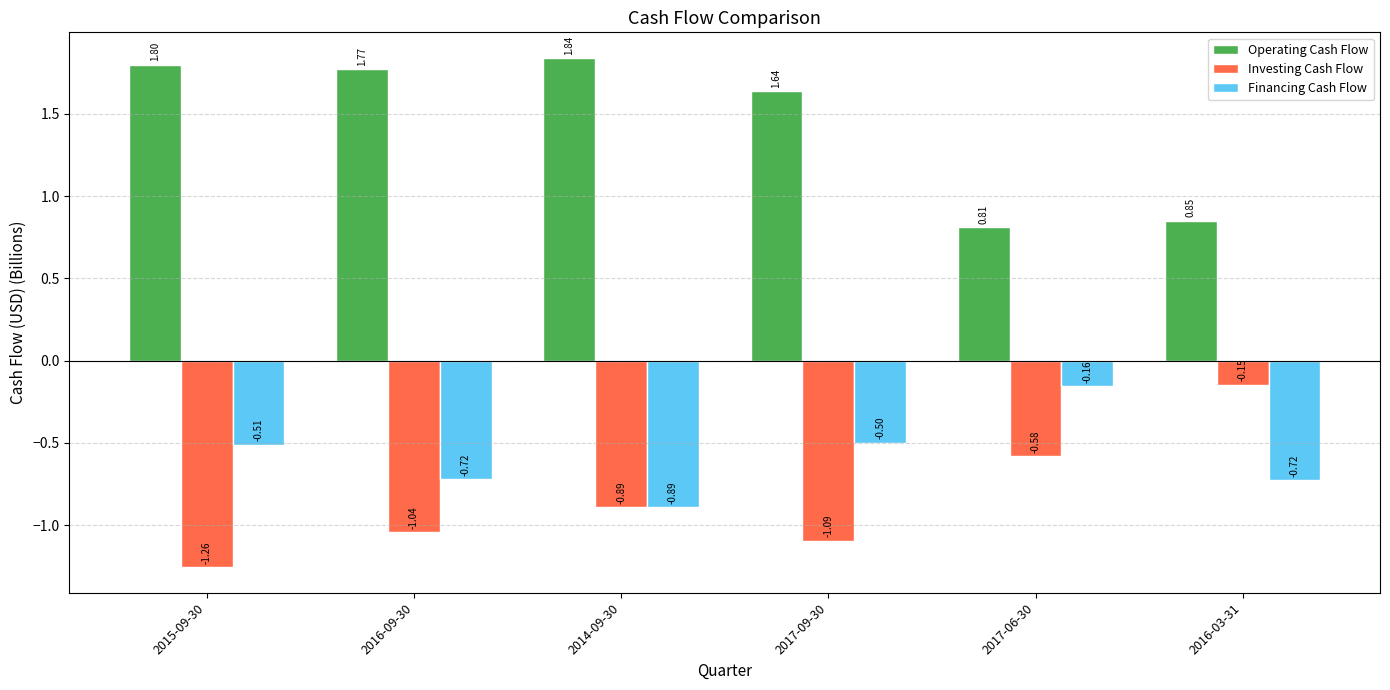

Rank the categories by Operating Cash Flow value from lowest to highest.

2017-06-30, 2016-03-31, 2017-09-30, 2016-09-30, 2015-09-30, 2014-09-30